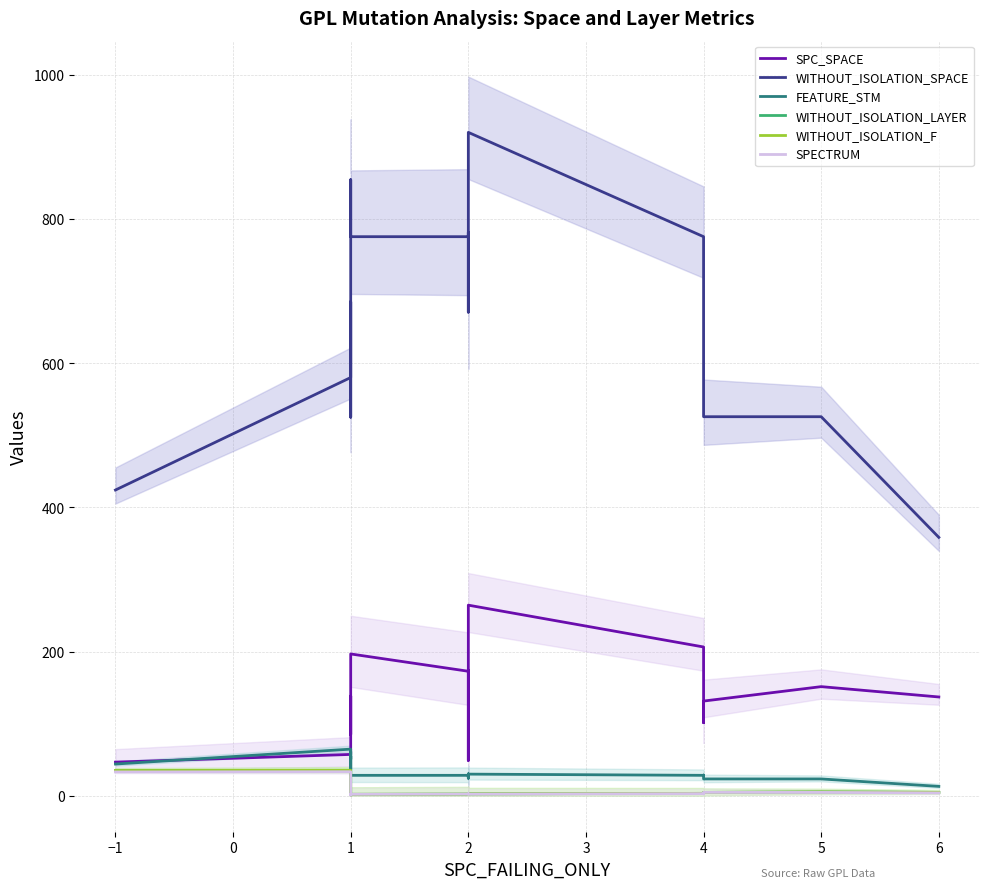

Which series has the widest spread of values?

WITHOUT_ISOLATION_SPACE